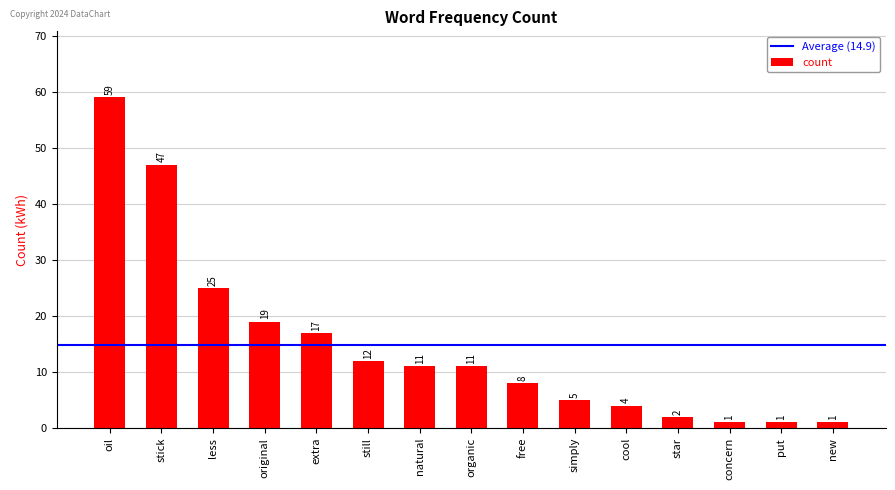

Which category has the highest value across all series?

oil